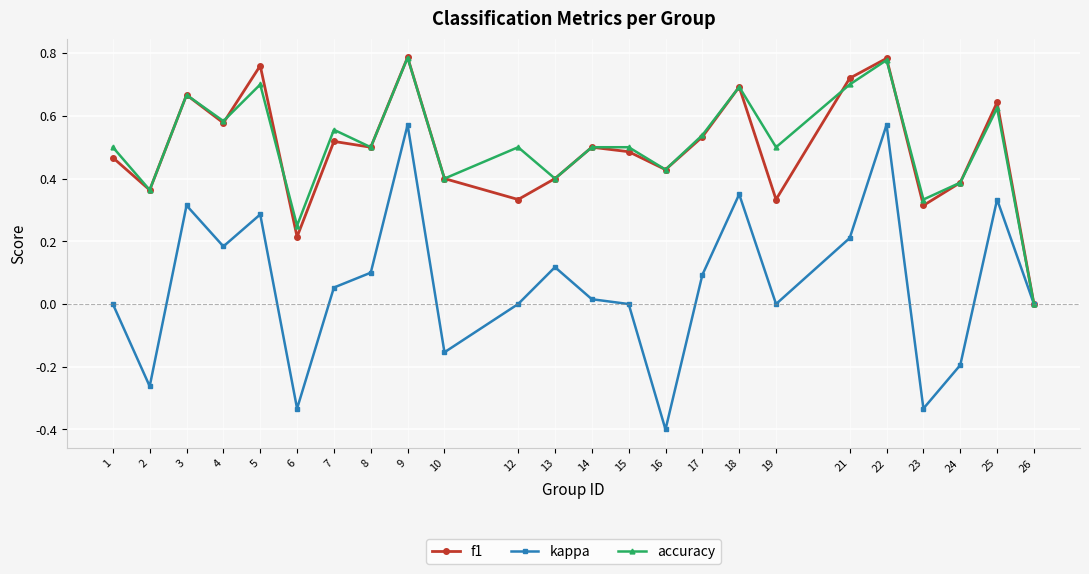

True or false: accuracy has more than 0 points higher than both neighbors.

True